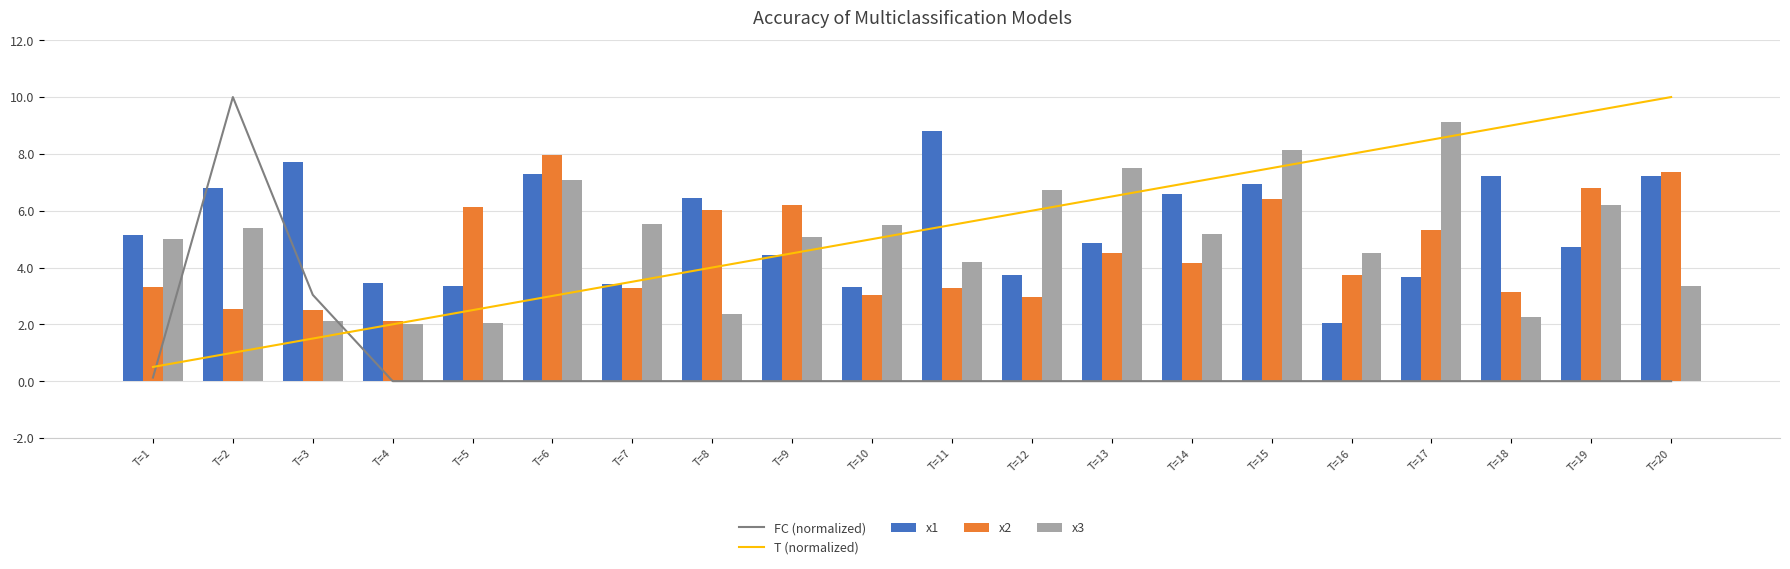

Which series has the largest range (max minus min)?

FC (normalized)